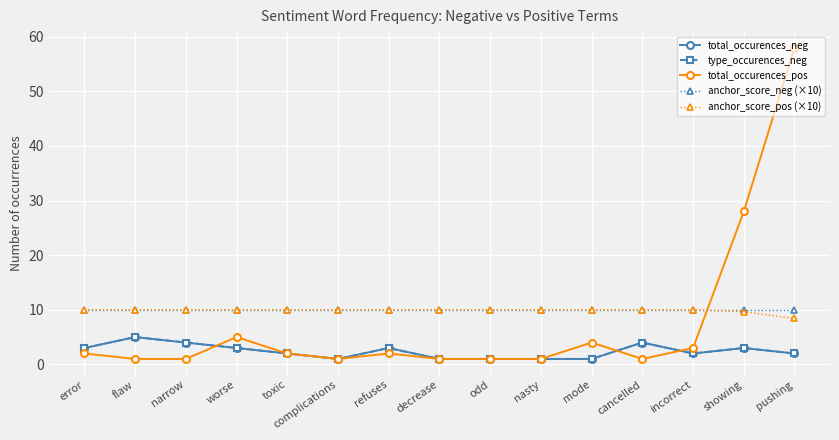

Rank the series by their maximum value, from lowest to highest.

total_occurences_neg, type_occurences_neg, anchor_score_neg (×10), anchor_score_pos (×10), total_occurences_pos